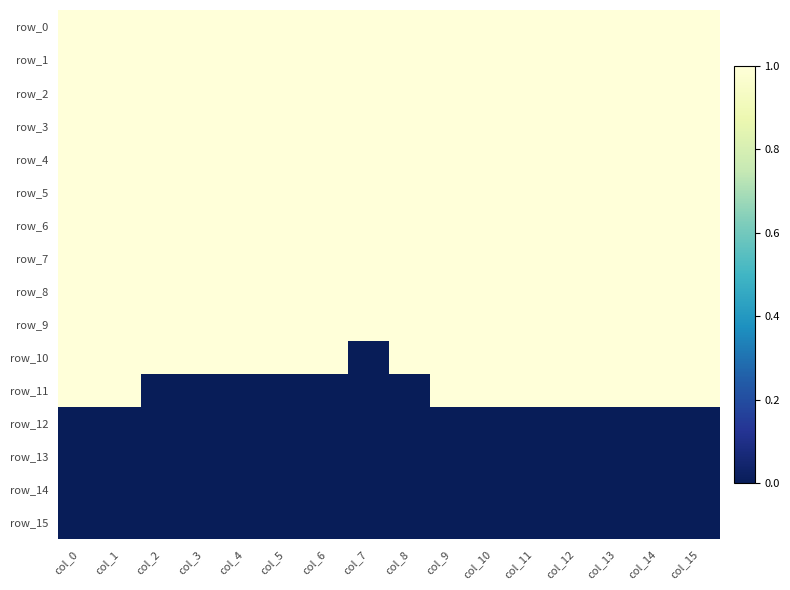

The value of row_1 at col_3 is 1. True or false?

True